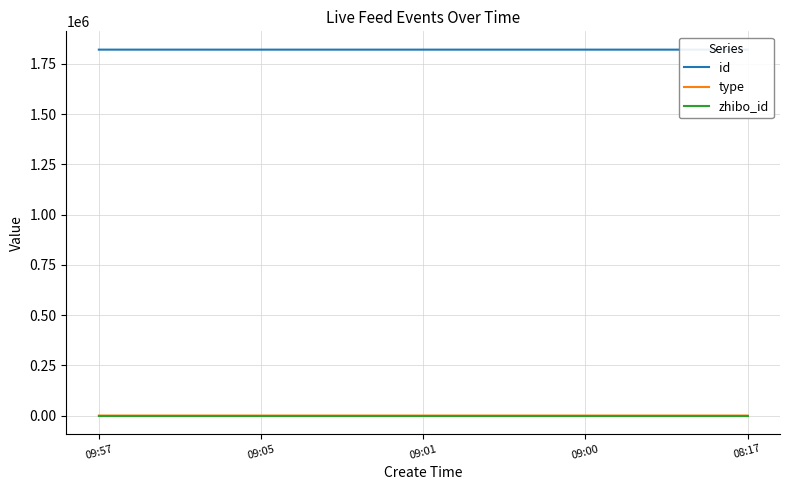

What is the maximum value for zhibo_id?

152